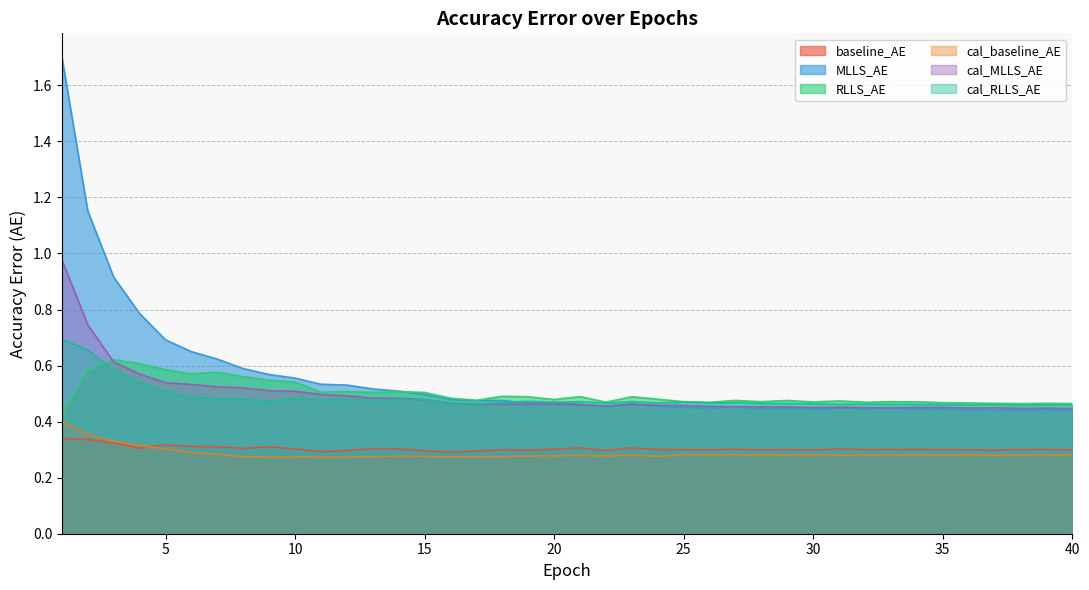

At which label is cal_baseline_AE closest to 0?

12